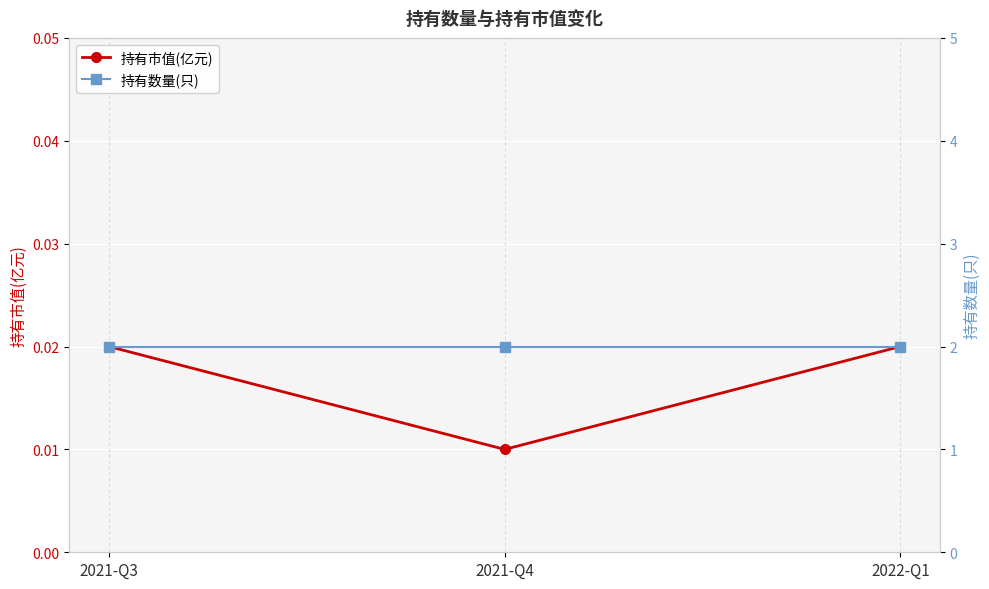

Between 2021-Q3 and 2021-Q4, which series saw the biggest shift?

持有市值(亿元)